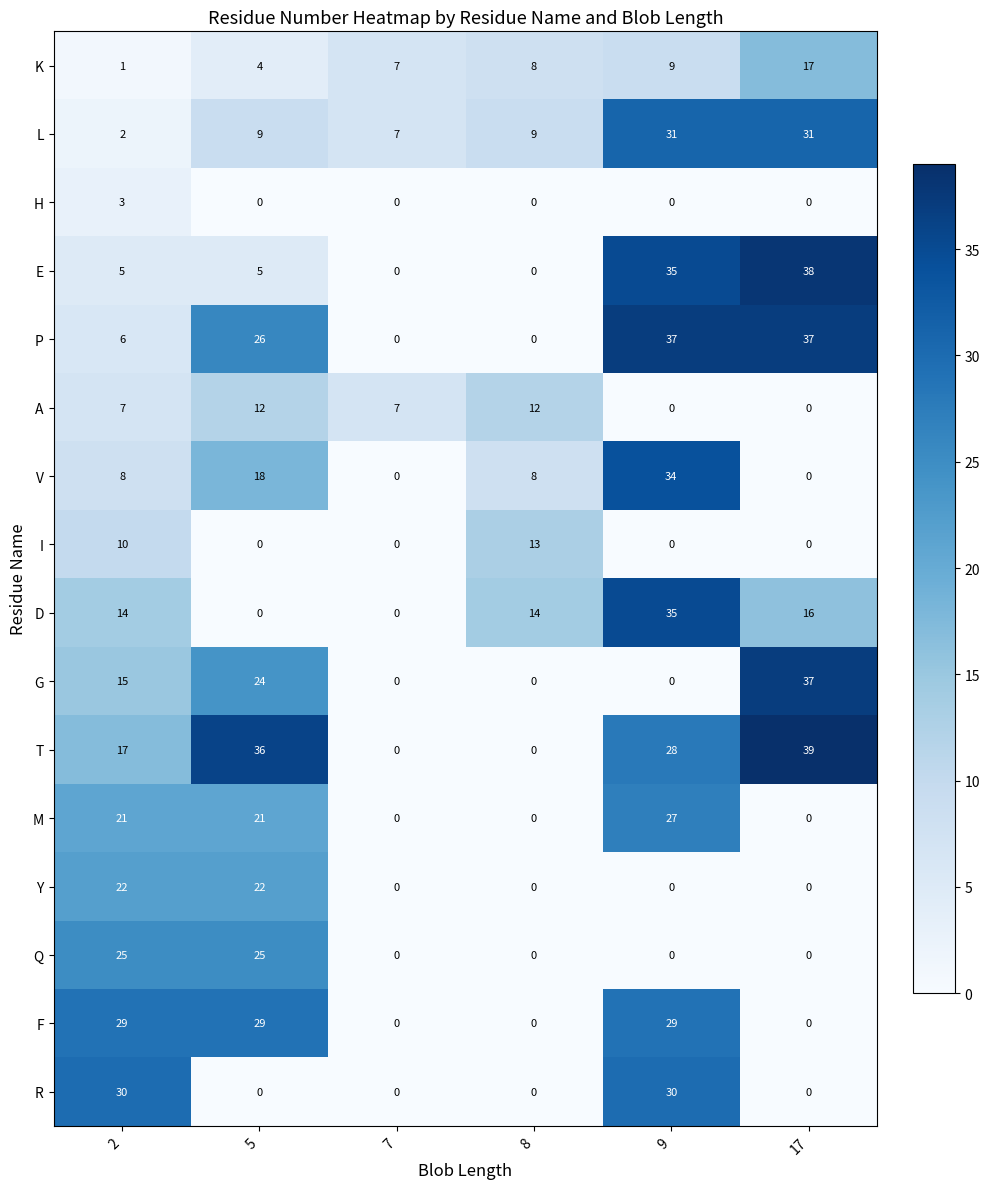

What is the difference between the highest and lowest values at 17?

39